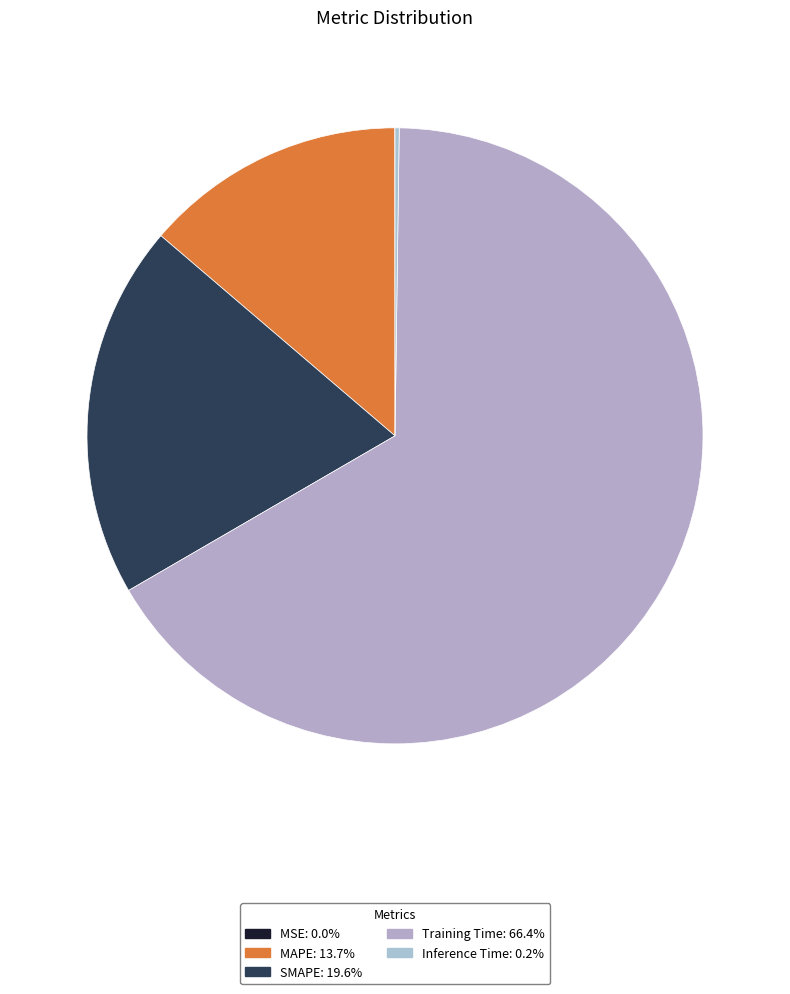

To the nearest percent, what percentage of the pie is Training Time?

66%